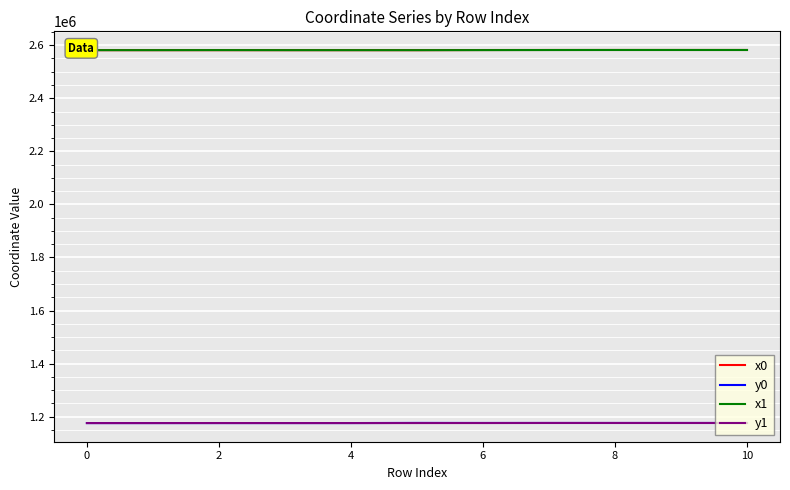

What are all the series names shown in the legend?

x0, y0, x1, y1